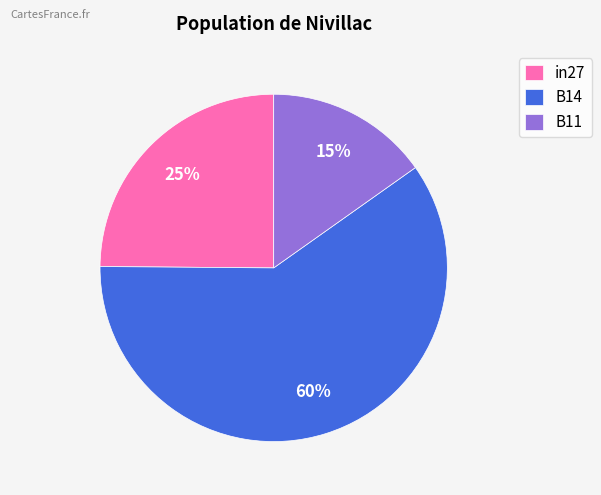

To the nearest percent, what portion does B11 represent?

15%